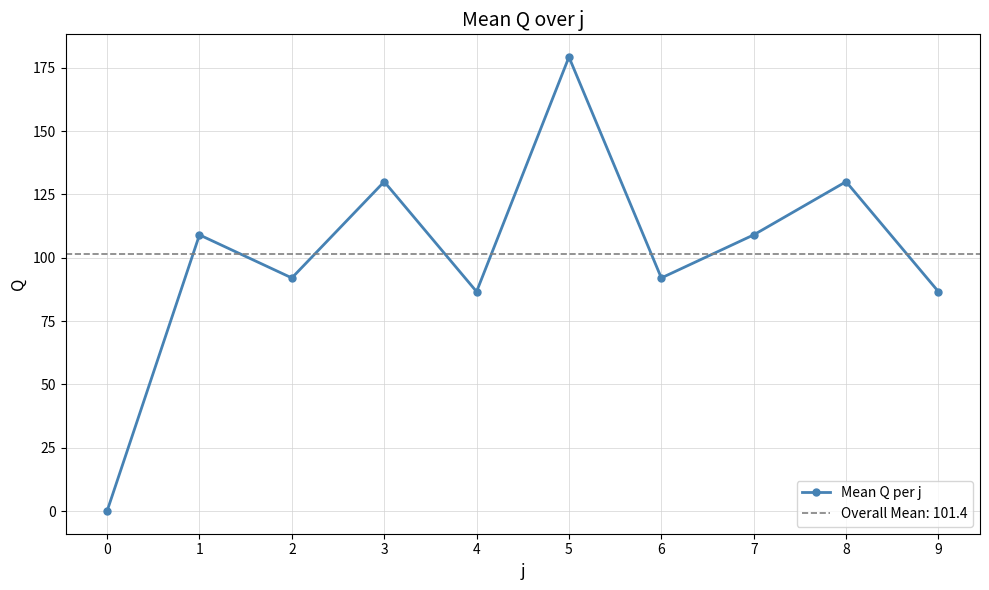

How many values are below 109?

5